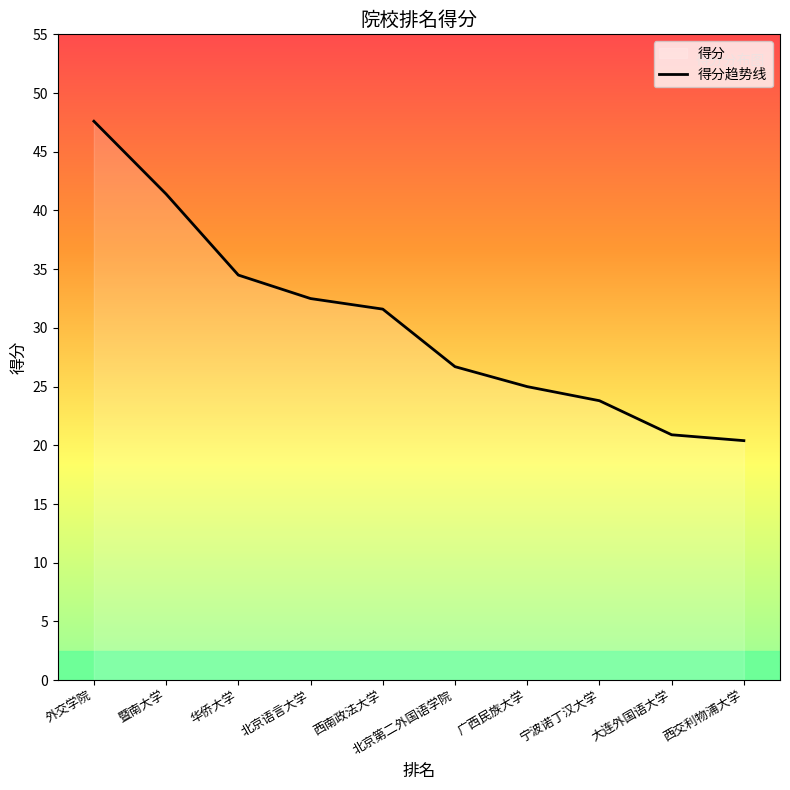

Rank the categories by value from lowest to highest.

西交利物浦大学, 大连外国语大学, 宁波诺丁汉大学, 广西民族大学, 北京第二外国语学院, 西南政法大学, 北京语言大学, 华侨大学, 暨南大学, 外交学院